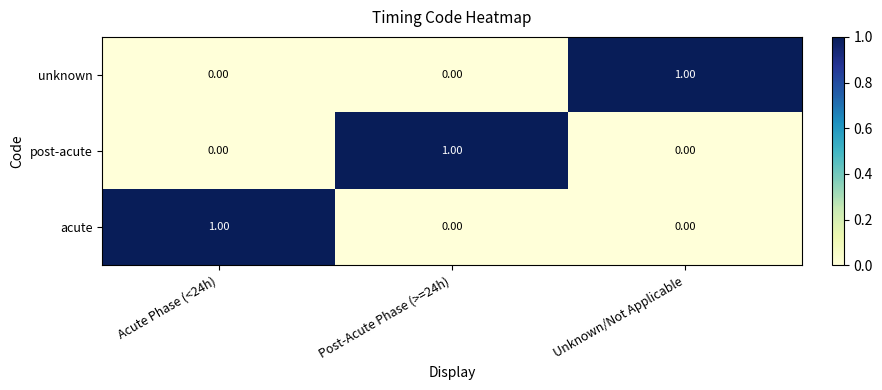

How many values in the acute series exceed 0?

1